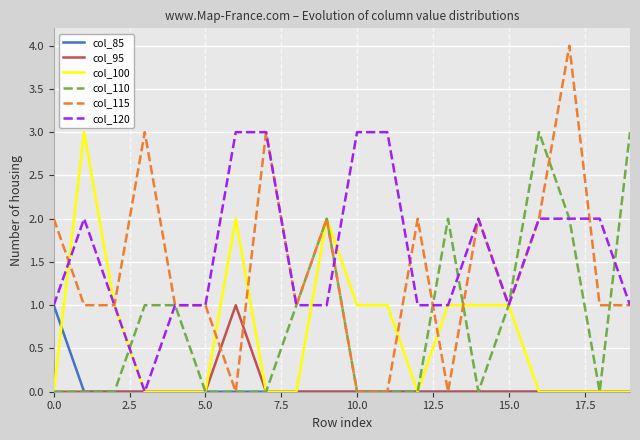

Which series has the largest range (max minus min)?

col_115